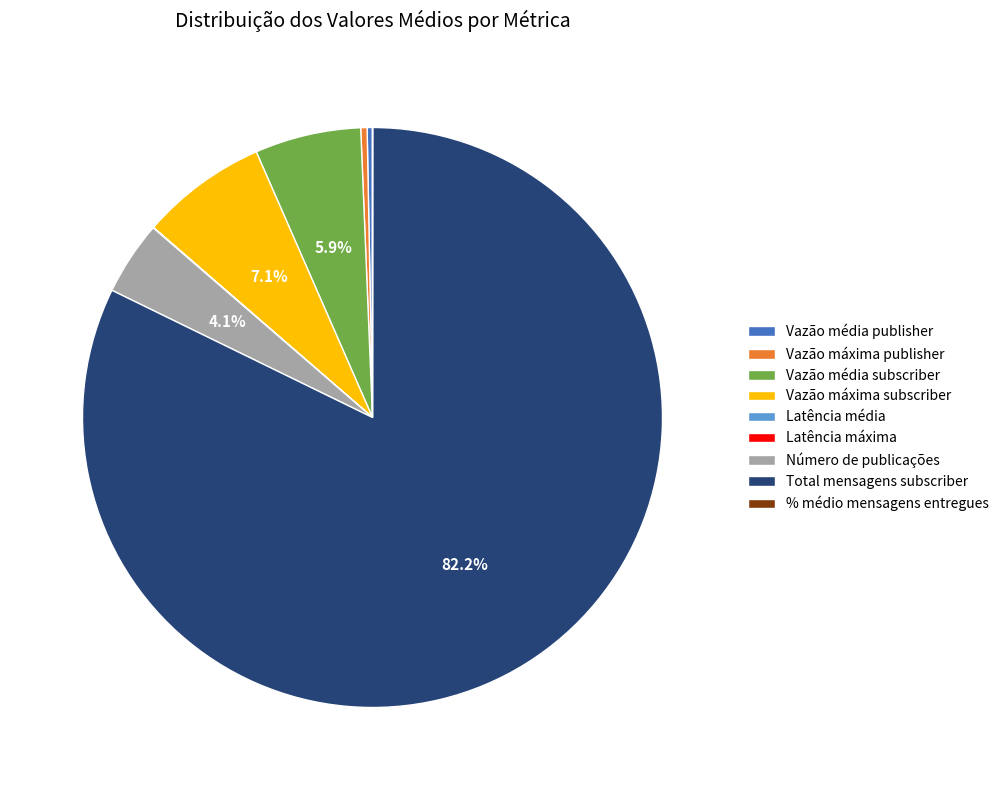

Which slice is the largest?

Total mensagens subscriber